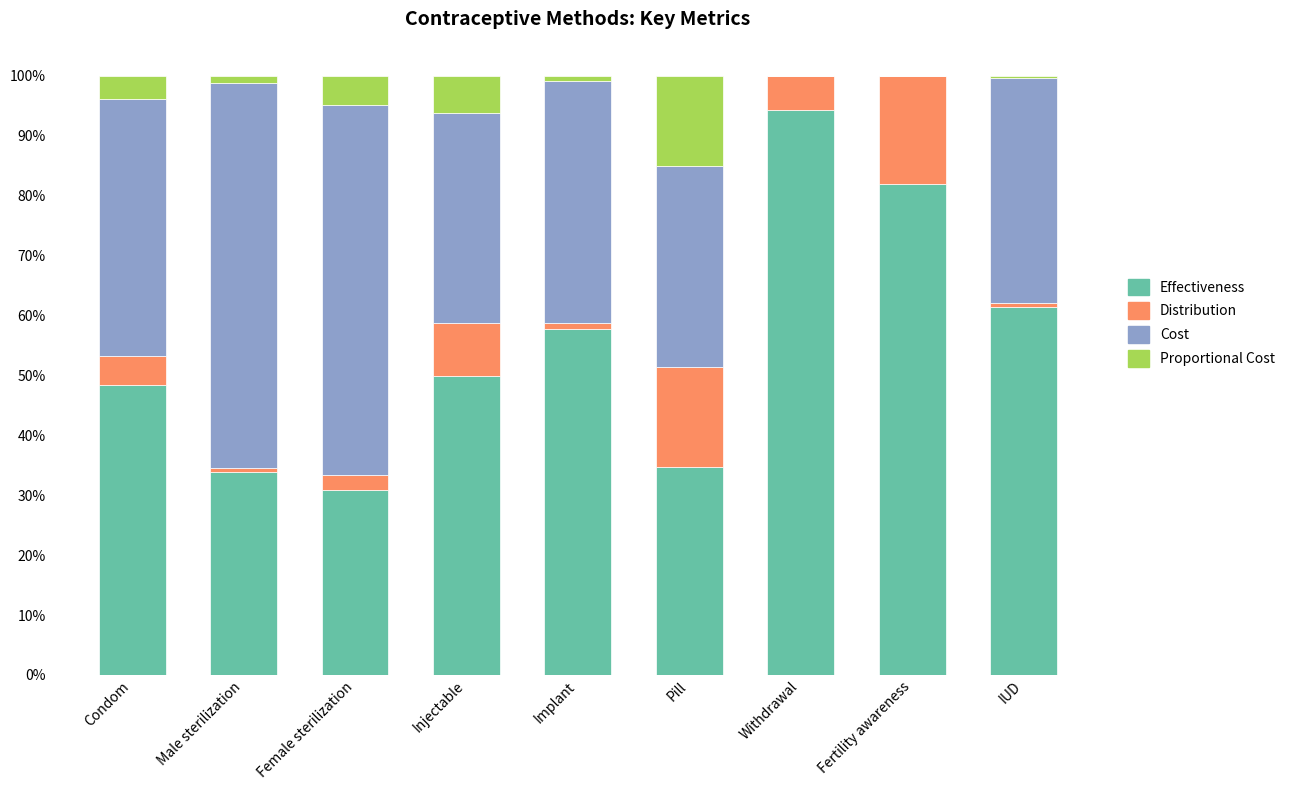

Are the bars horizontal?

No